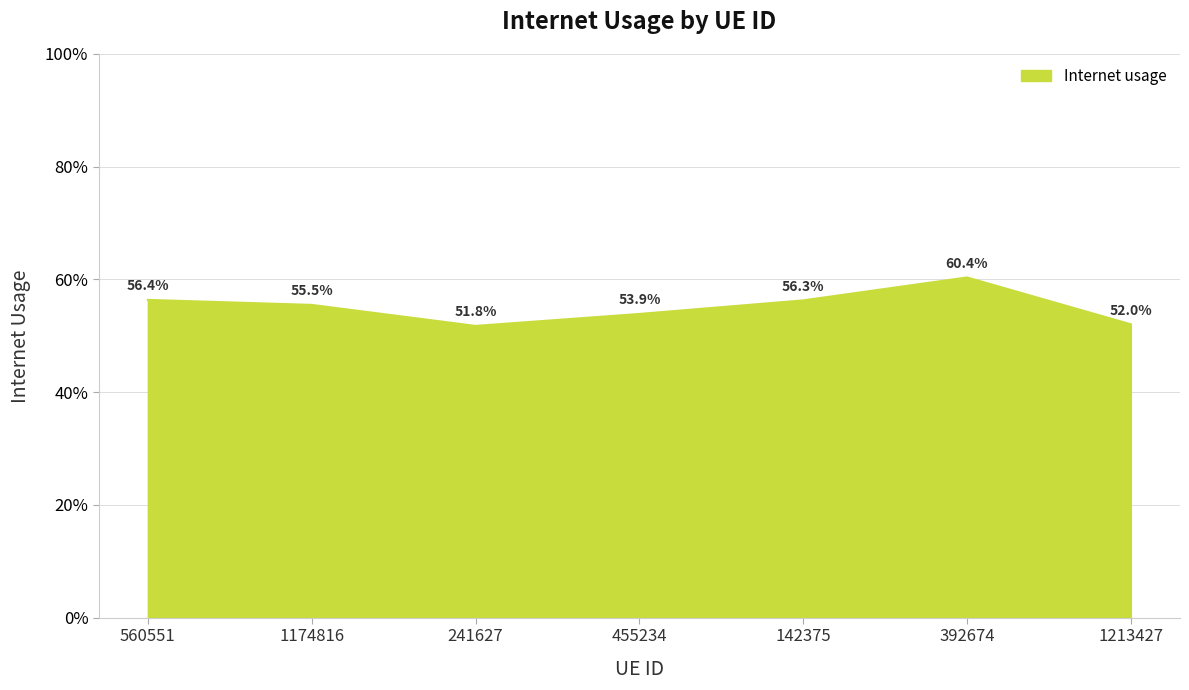

Reading right to left, what are all the values shown in this chart?

1213427=0.5	392674=0.6	142375=0.6	455234=0.5	241627=0.5	1174816=0.6	560551=0.6